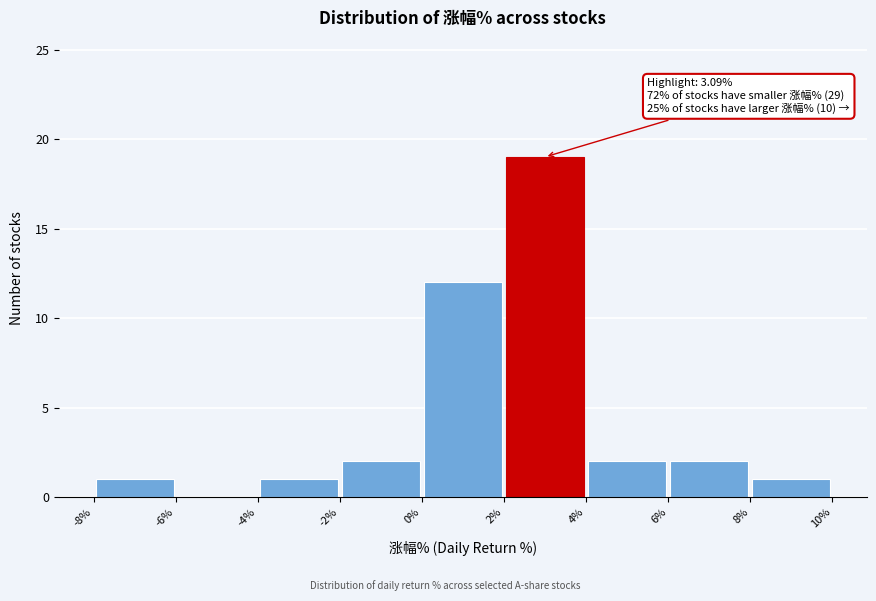

Over which range of the x-axis is the bar tallest?

2% to 4%